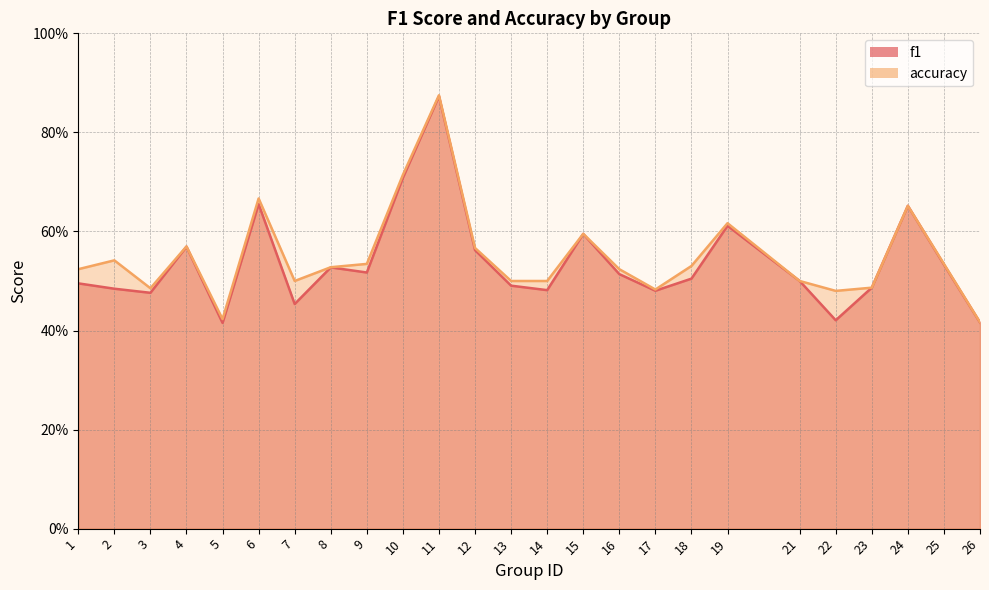

List the series in order of their overall mean, lowest first.

f1, accuracy